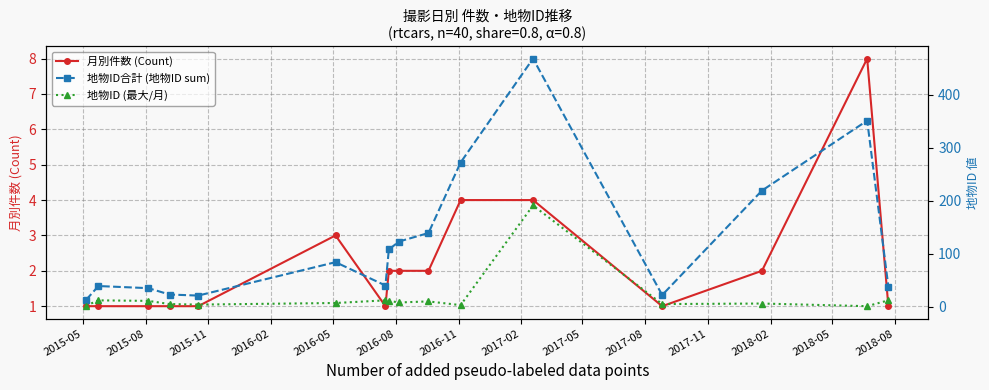

What is the highest value of the 月別件数 (Count) series?

8